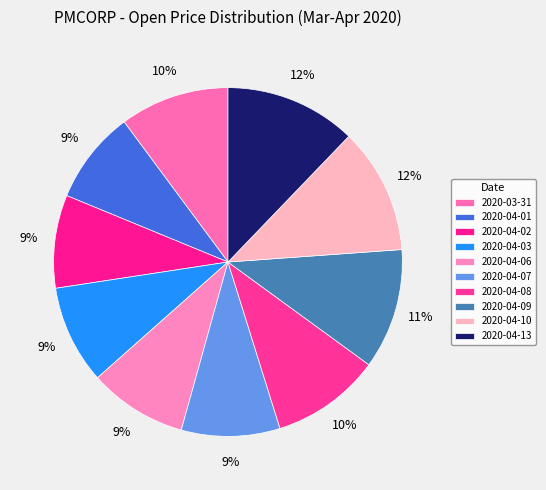

Does 2020-04-10 account for over 50% of the chart?

No